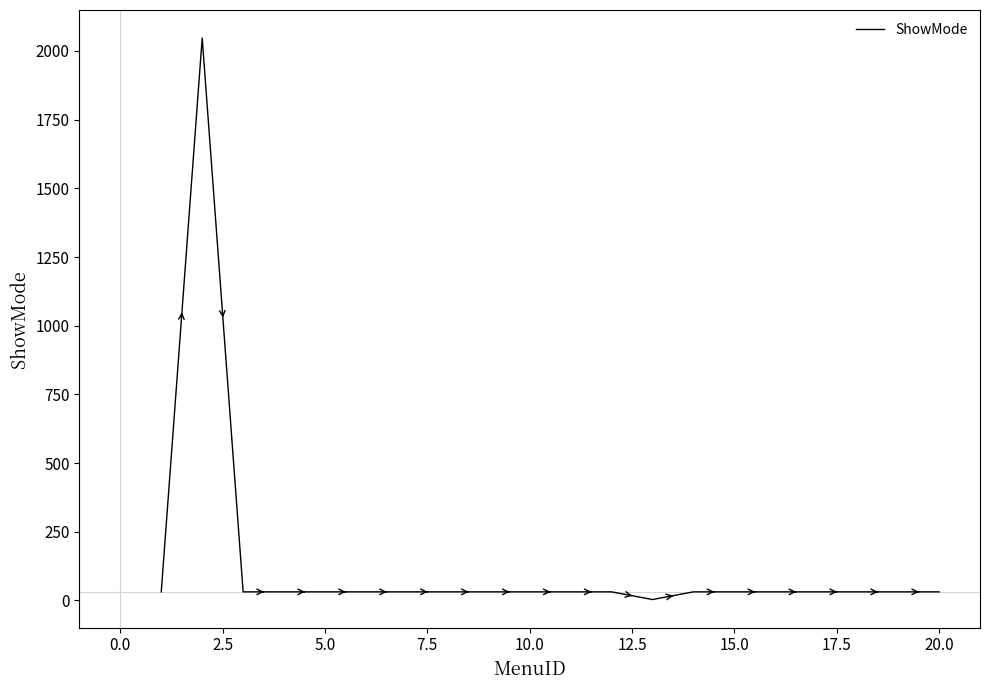

What is the maximum value shown in the chart?

2047